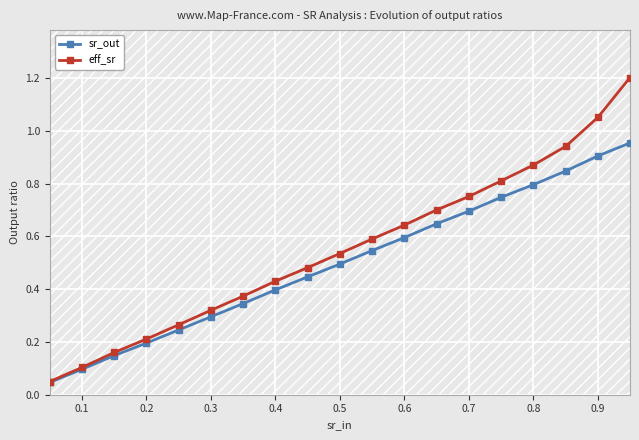

Which series has the largest range (max minus min)?

eff_sr